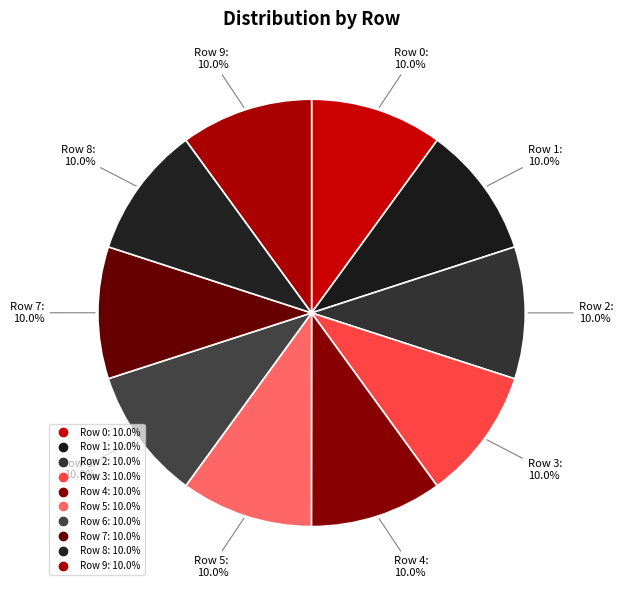

Rank the categories by value from highest to lowest.

Row 3, Row 9, Row 0, Row 4, Row 6, Row 5, Row 2, Row 1, Row 7, Row 8